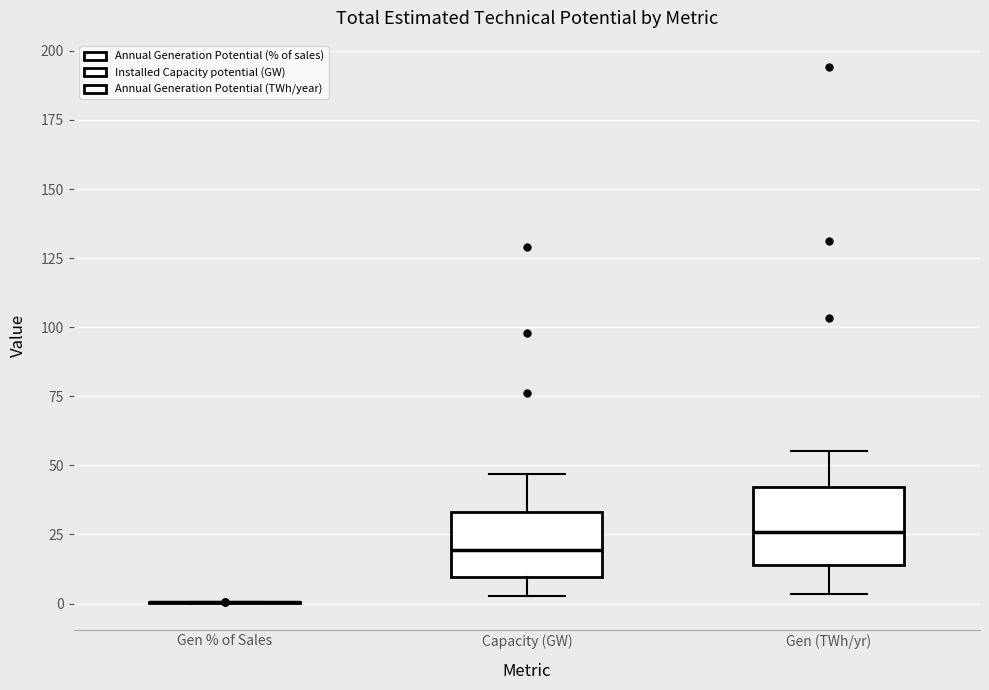

Where does the upper whisker of the box for Capacity (GW) end on the y-axis? The values are not printed on the chart, so give them approximately, as read against the axis.

45